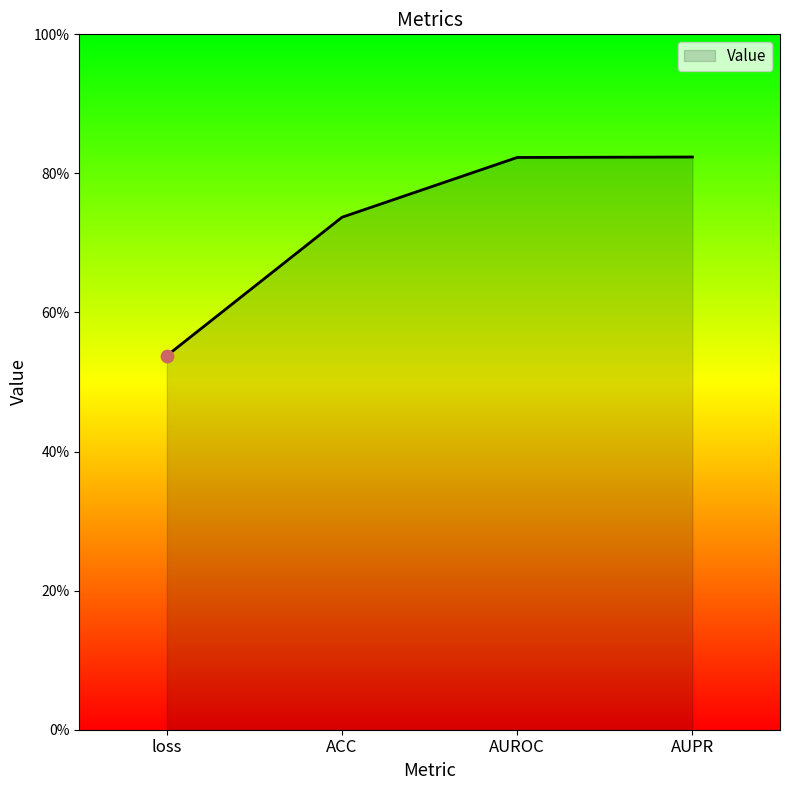

Between AUPR and ACC, which is larger?

AUPR